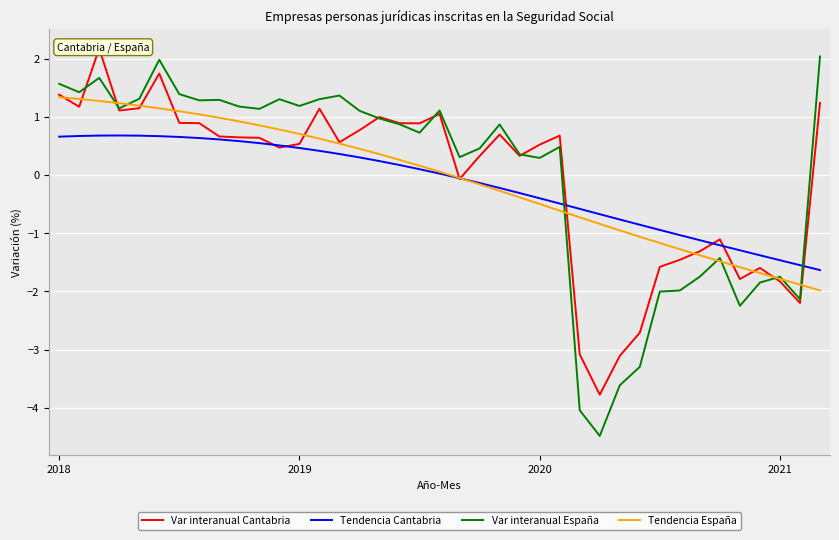

Where does the Tendencia Cantabria series first go above 0?

2018